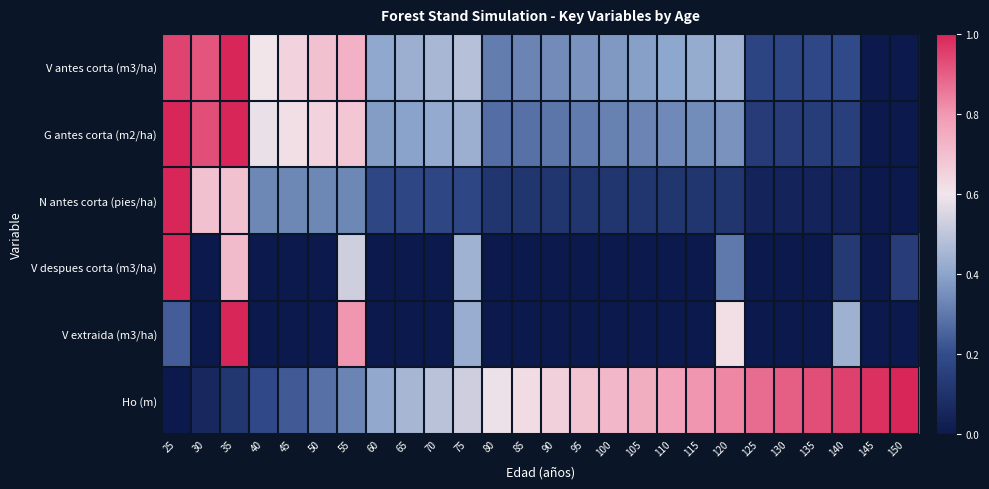

At which category does the chart reach its peak across all series?

35